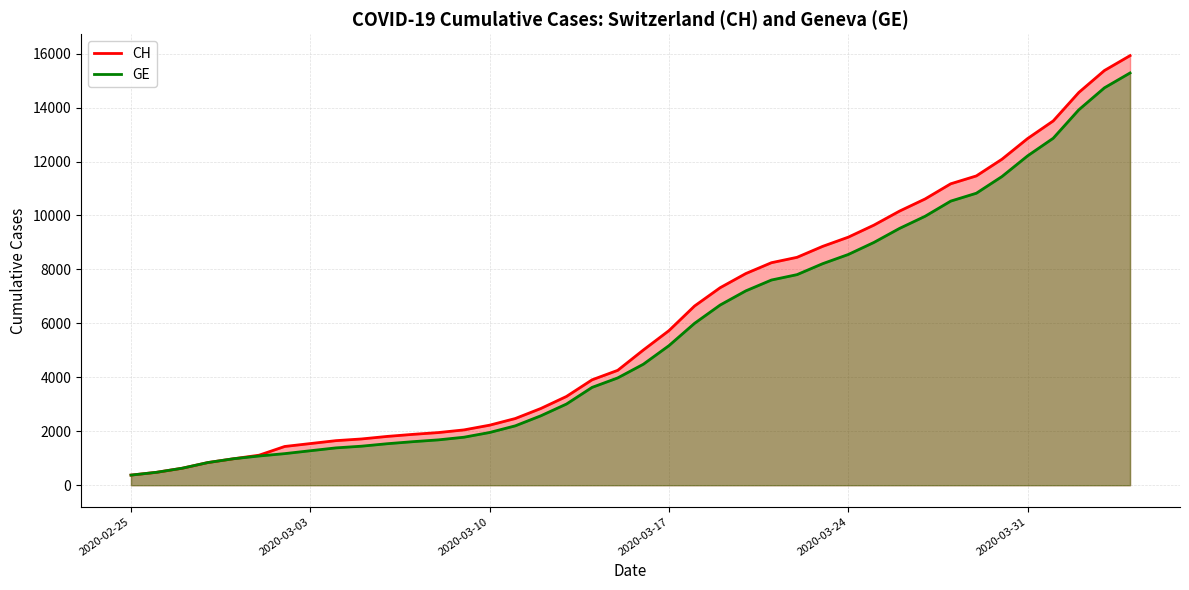

What is the value of the CH point at the 31st from the left?

10162